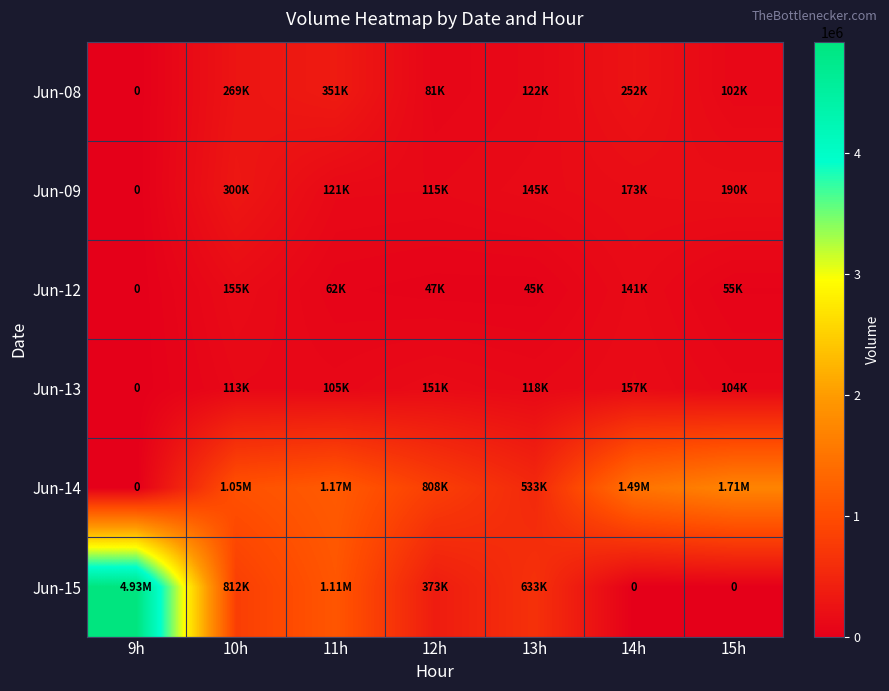

The Jun-09 series shows 69955 at 14h. True or false?

False